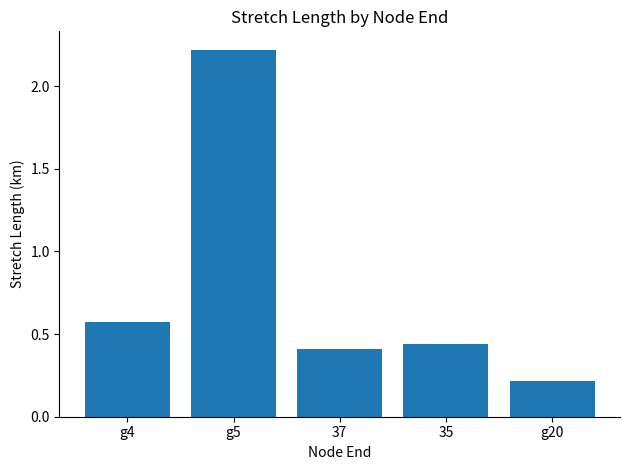

What is the label of the 3rd bar from the left?

37